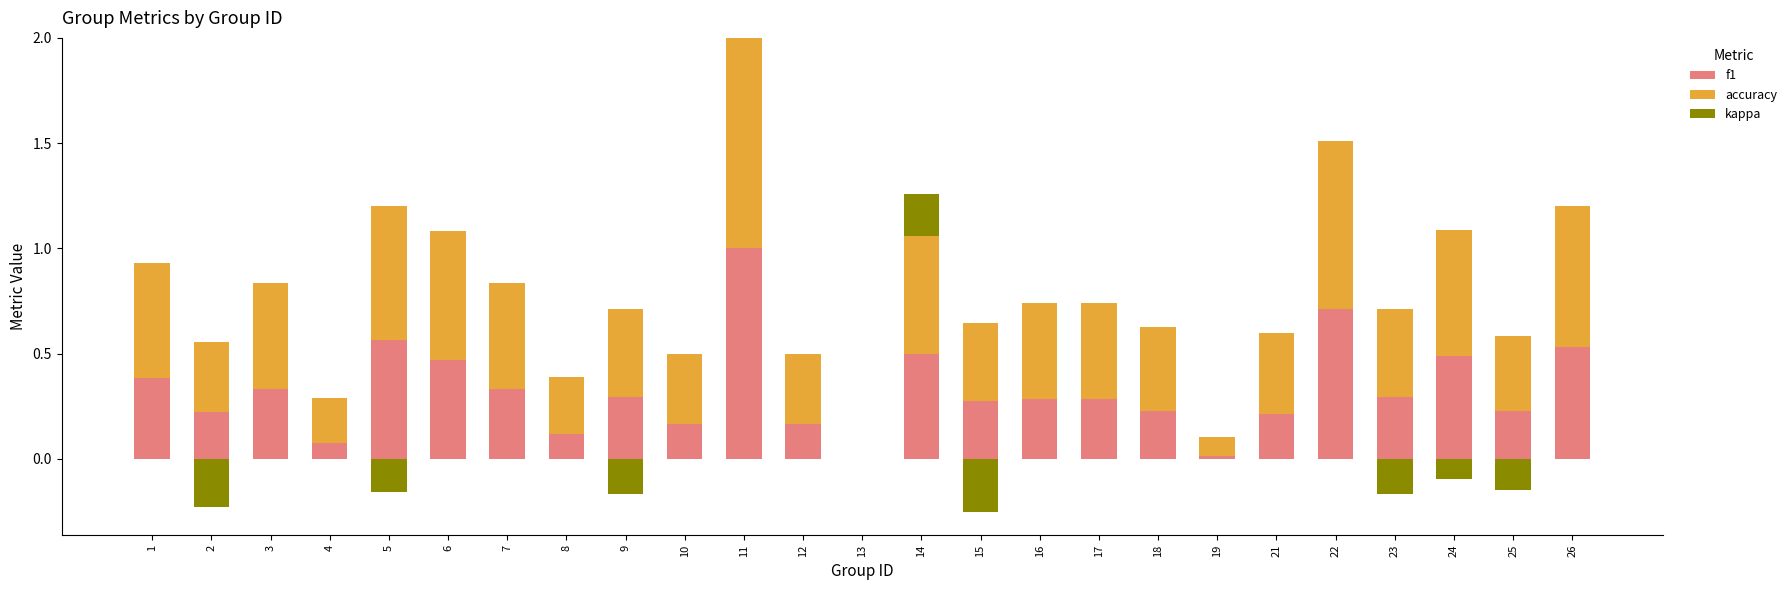

What is the value of the accuracy bar at the 15th from the left?

0.4